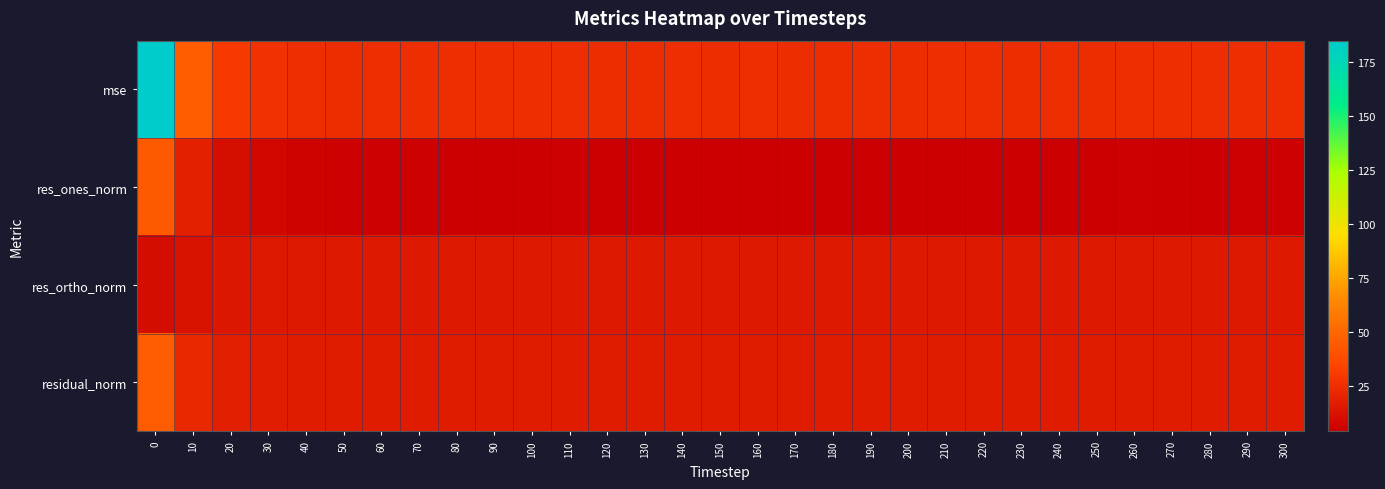

What is the total value across all series at 220?

61.6